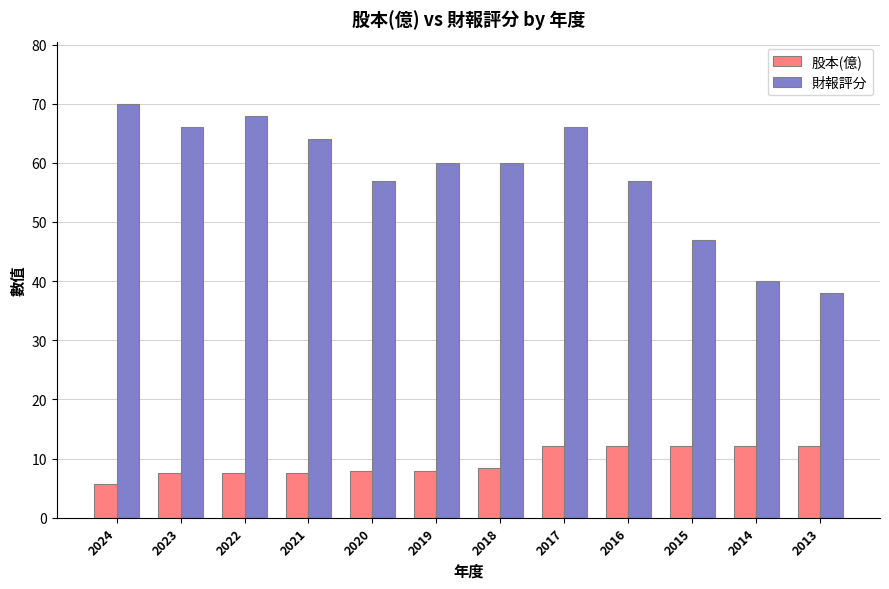

Reading left to right, transcribe all the data shown in this chart.

股本(億): 2024=5.6	2023=7.5	2022=7.5	2021=7.5	2020=7.9	2019=7.9	2018=8.3	2017=12.1	2016=12.1	2015=12.1	2014=12.1	2013=12.1
財報評分: 2024=70.0	2023=66.0	2022=68.0	2021=64.0	2020=57.0	2019=60.0	2018=60.0	2017=66.0	2016=57.0	2015=47.0	2014=40.0	2013=38.0